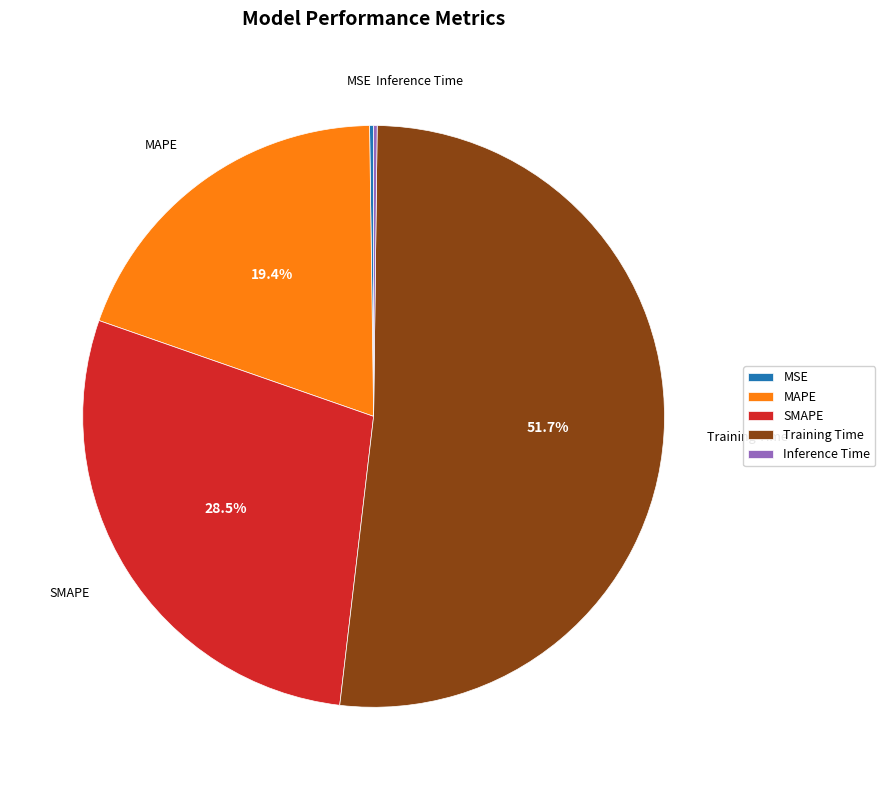

How much of the chart is everything except Training Time?

48.3%